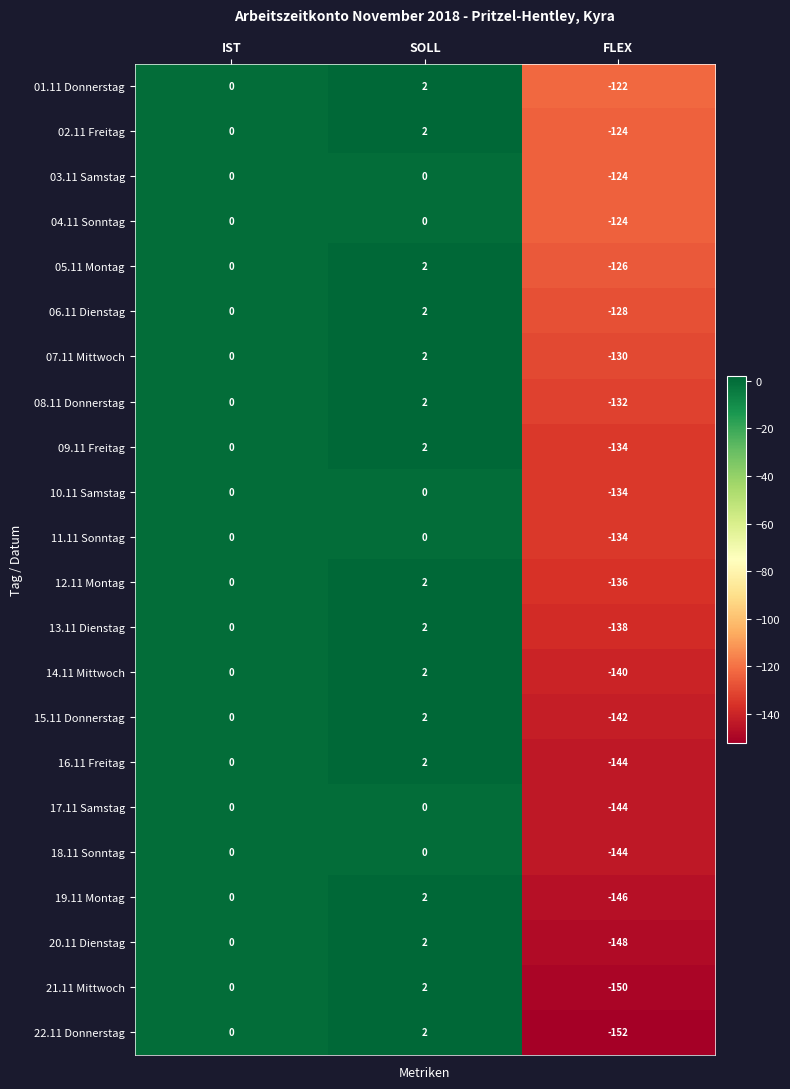

At which label is 11.11 Sonntag closest to -67?

IST